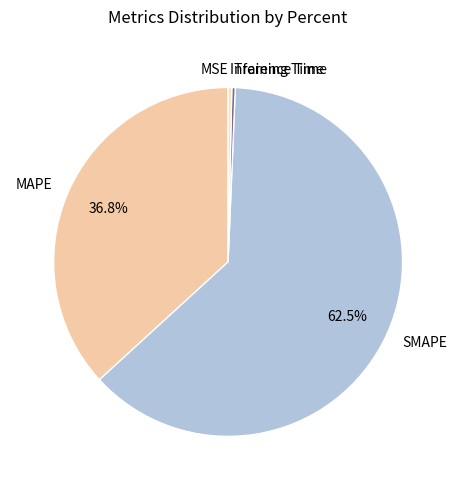

To the nearest percent, what is the difference between the largest and smallest slice percentages?

63%